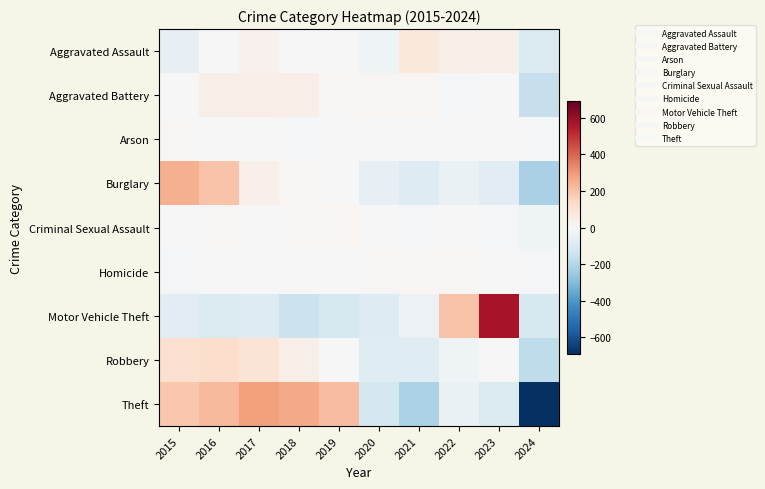

Which has a higher value, 2019 or 2023?

2023